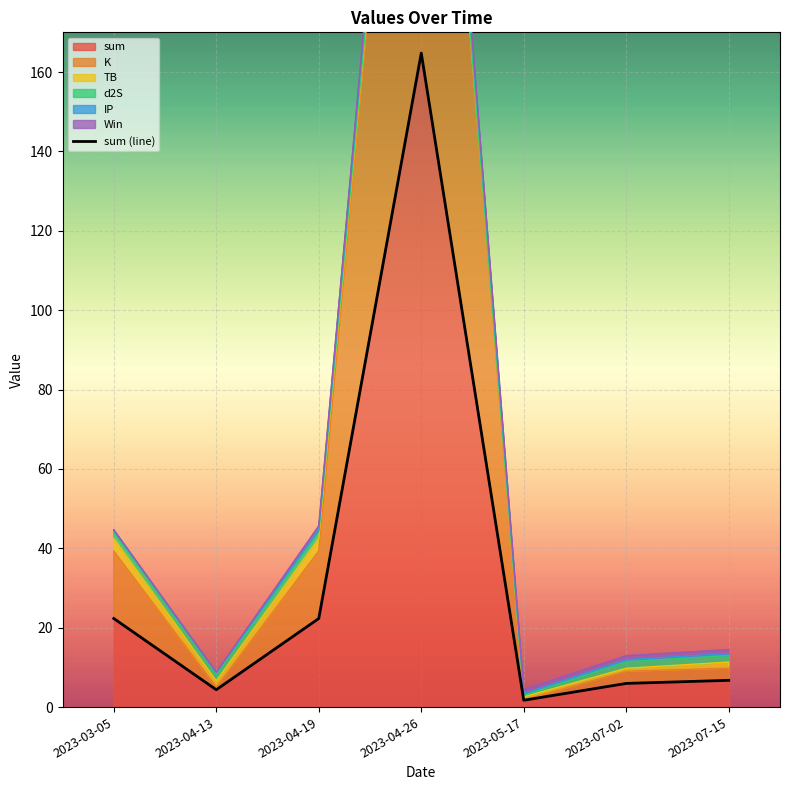

How many data points are less than 6?

3